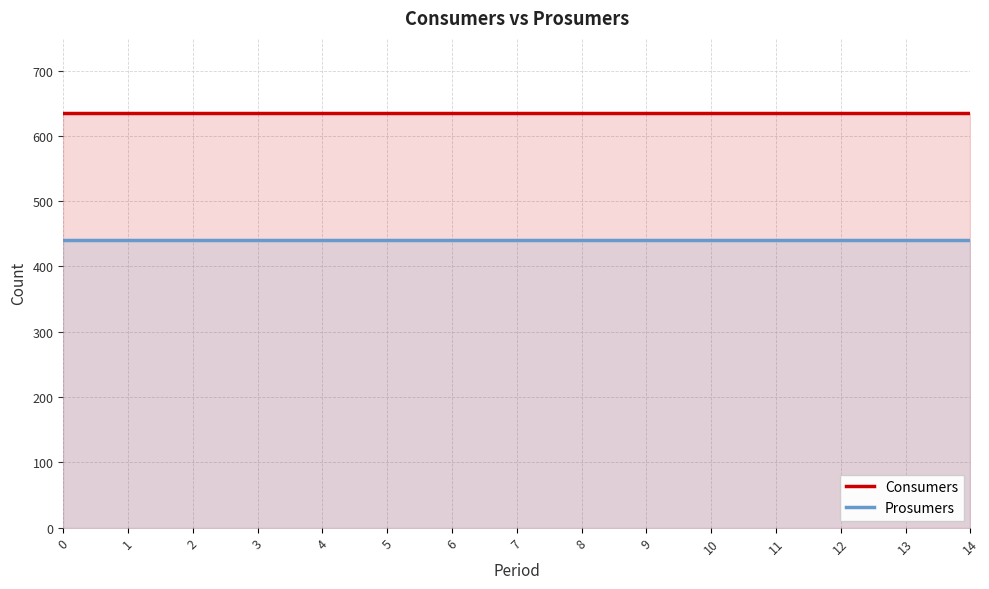

What is the spread (max minus min) of values at 4?

195